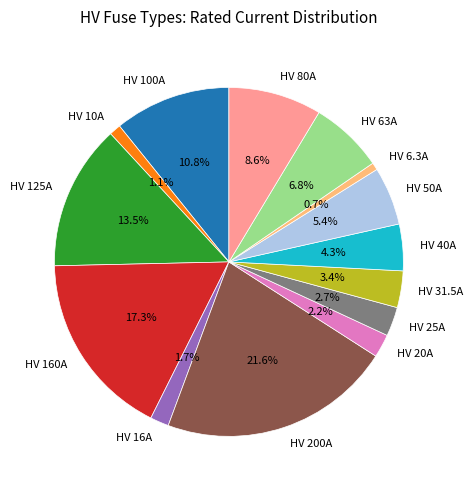

To the nearest percent, what portion does HV 160A represent?

17%